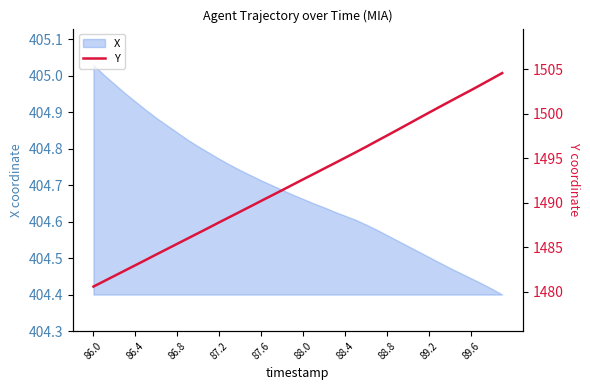

True or false: X has a value of 685.1 at 88.4.

False